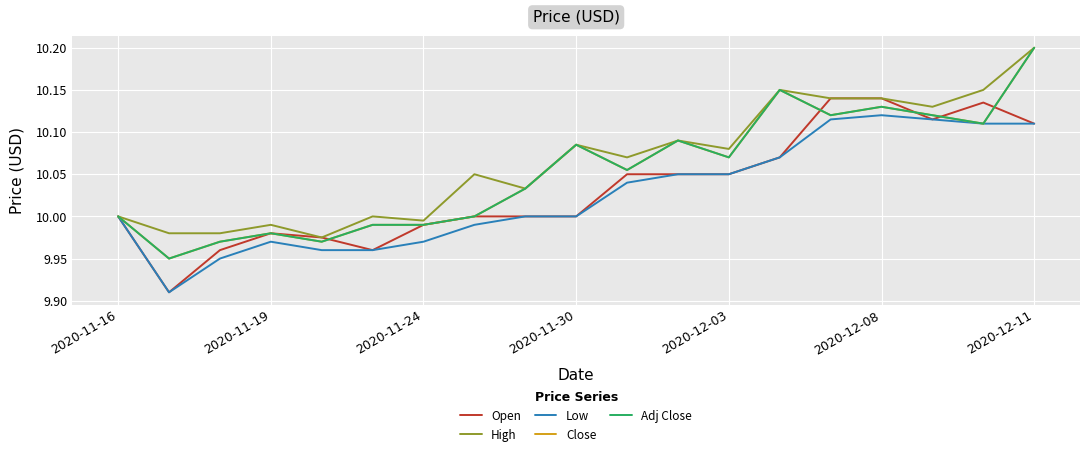

Is this an area chart (filled region under the line)?

No